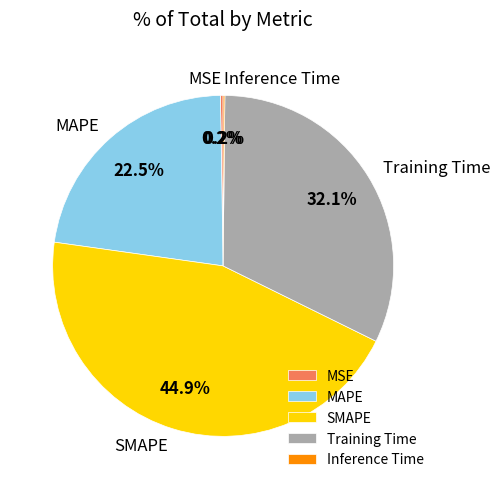

Does MAPE represent more than half of the total?

No